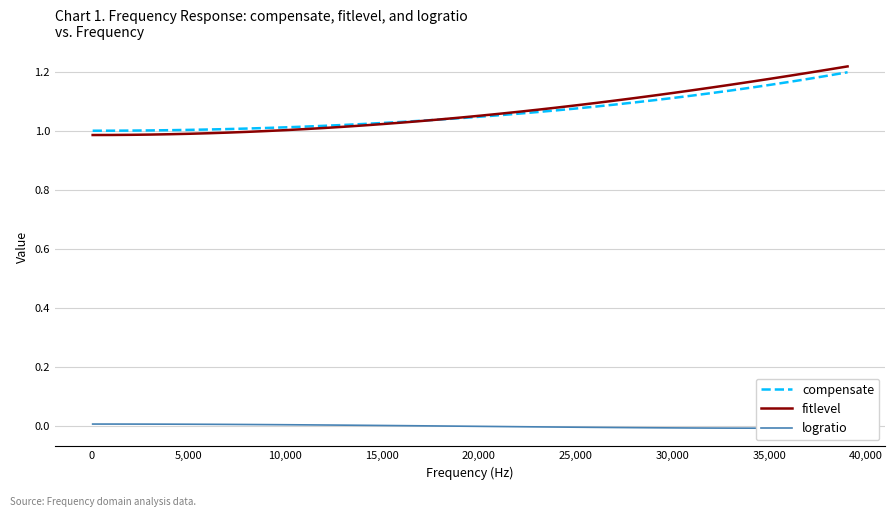

Rank the series by their maximum value, from lowest to highest.

logratio, compensate, fitlevel